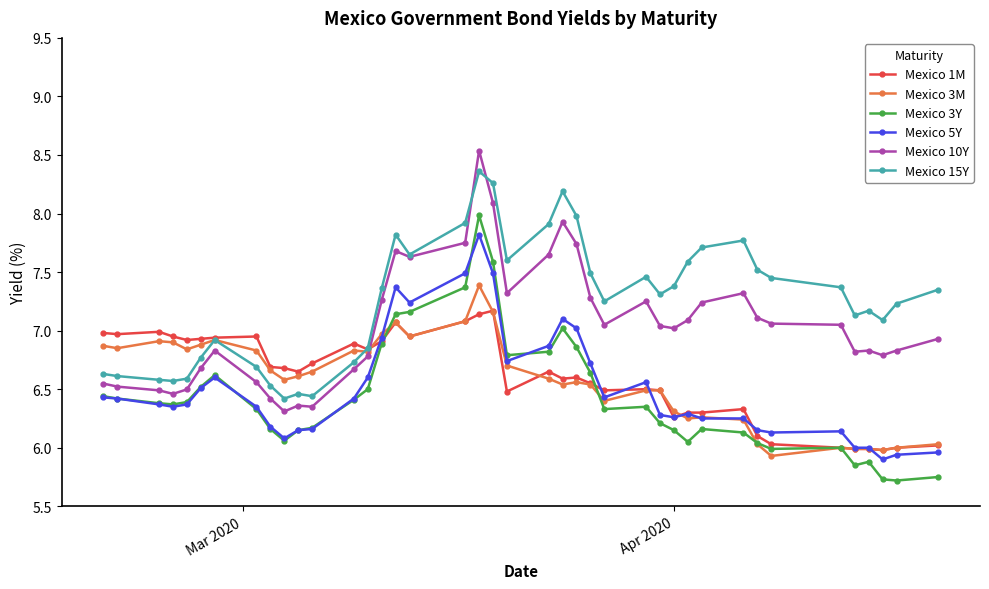

Rank the series by their maximum value, from lowest to highest.

Mexico 1M, Mexico 3M, Mexico 5Y, Mexico 3Y, Mexico 15Y, Mexico 10Y